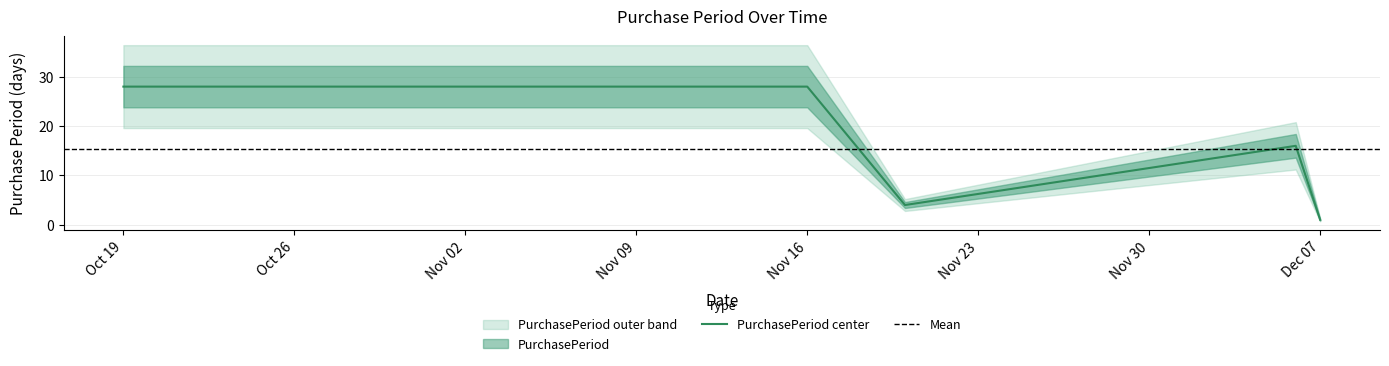

What is the label of the 2nd point from the right?

2017-12-06